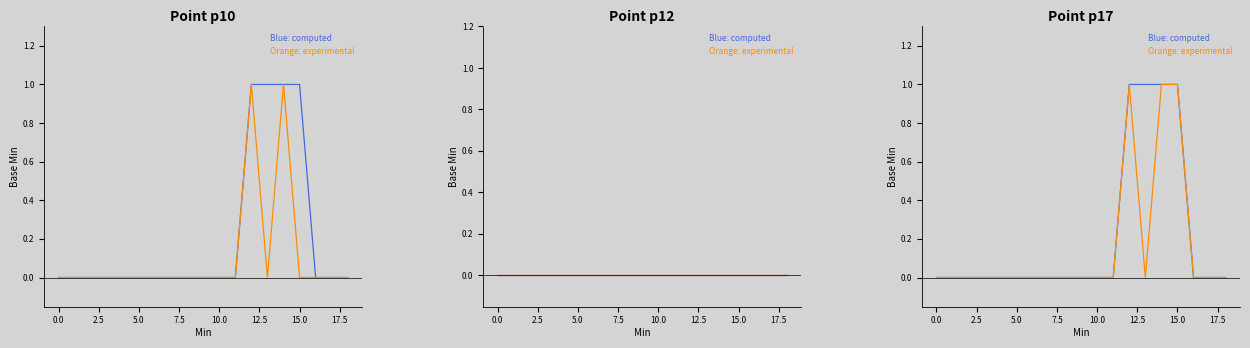

True or false: Orange: experimental and Blue: computed intersect in this chart.

False